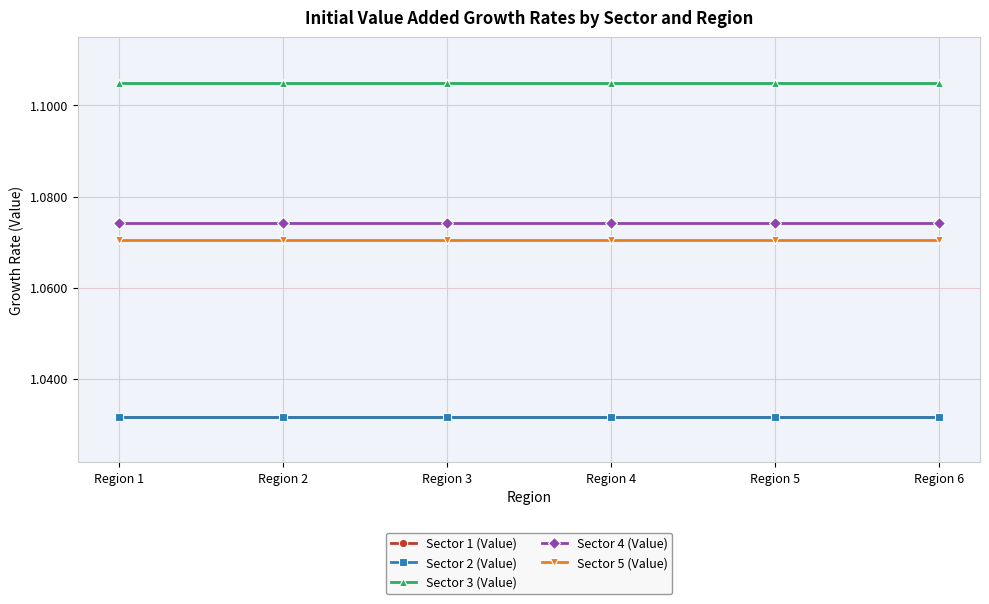

True or false: Sector 1 (Value) and Sector 4 (Value) cross at least once.

False